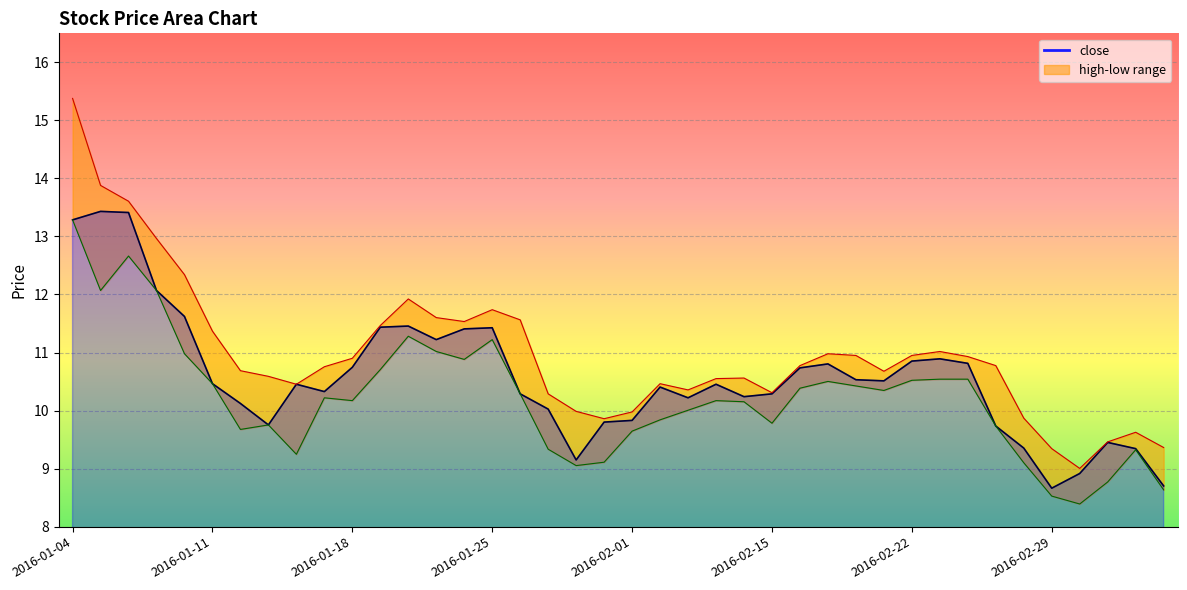

What is the difference between the close values at 2016-01-28 and 2016-01-07?

2.9